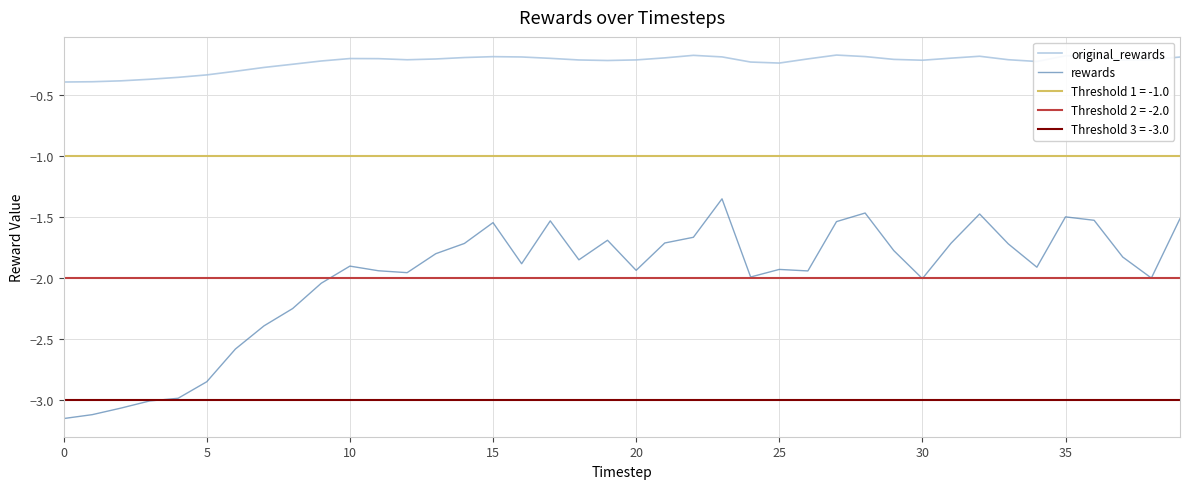

How many data points does each series have?

40